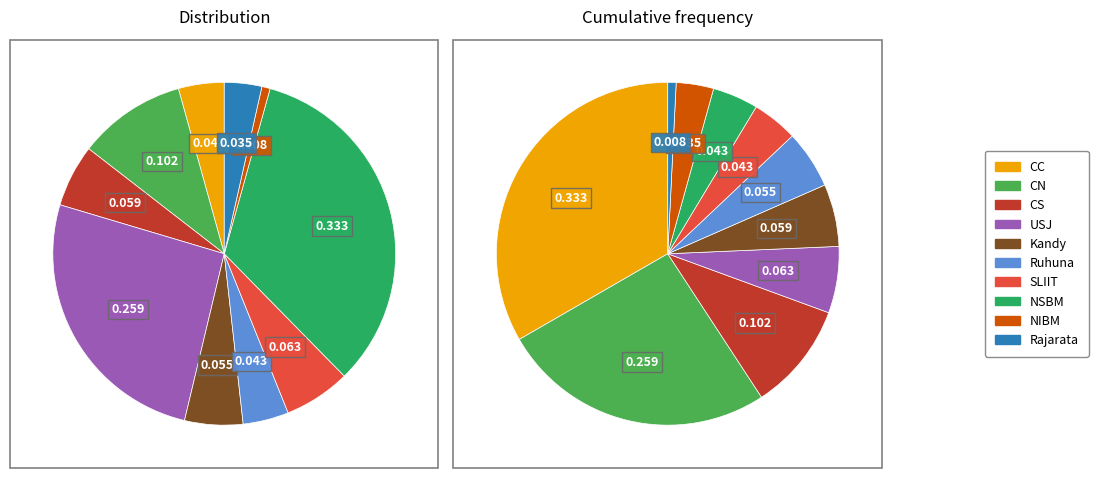

To the nearest percent, what is the average slice percentage?

10%